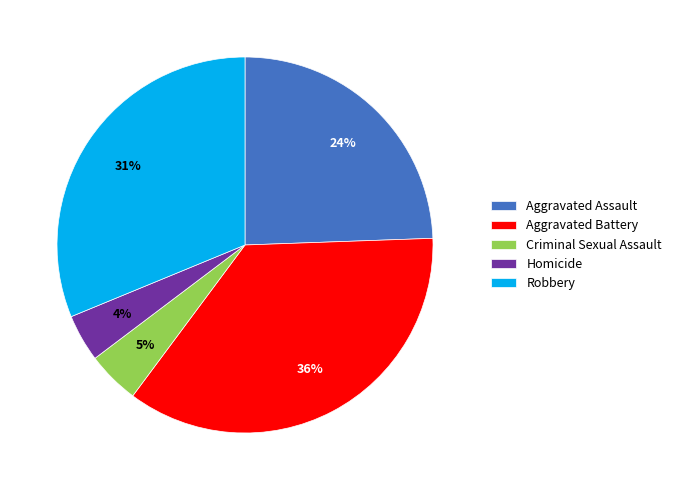

Which slice is the largest?

Aggravated Battery